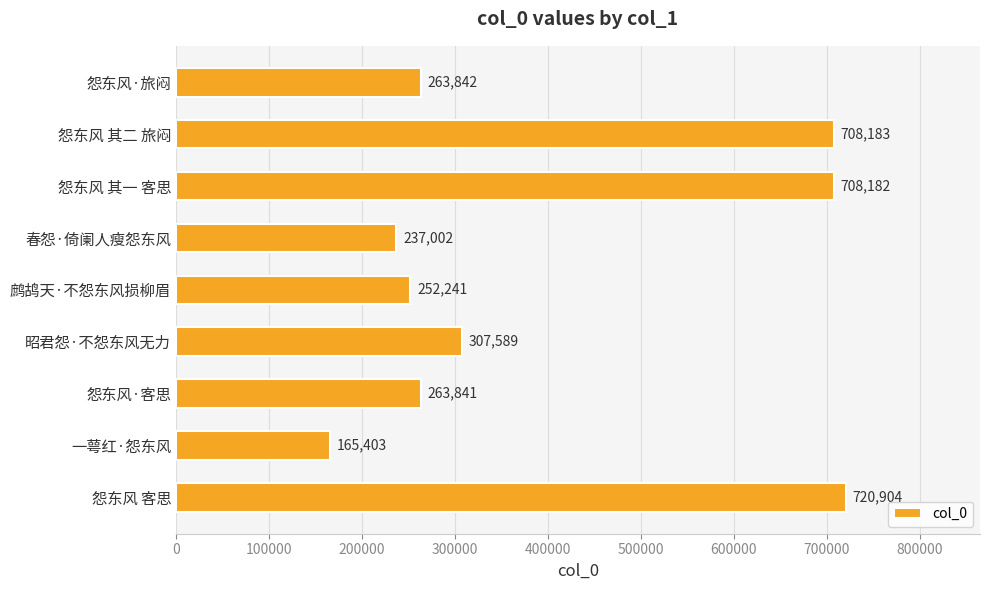

What is the change in value from 鹧鸪天·不怨东风损柳眉 to 昭君怨·不怨东风无力?

+55348